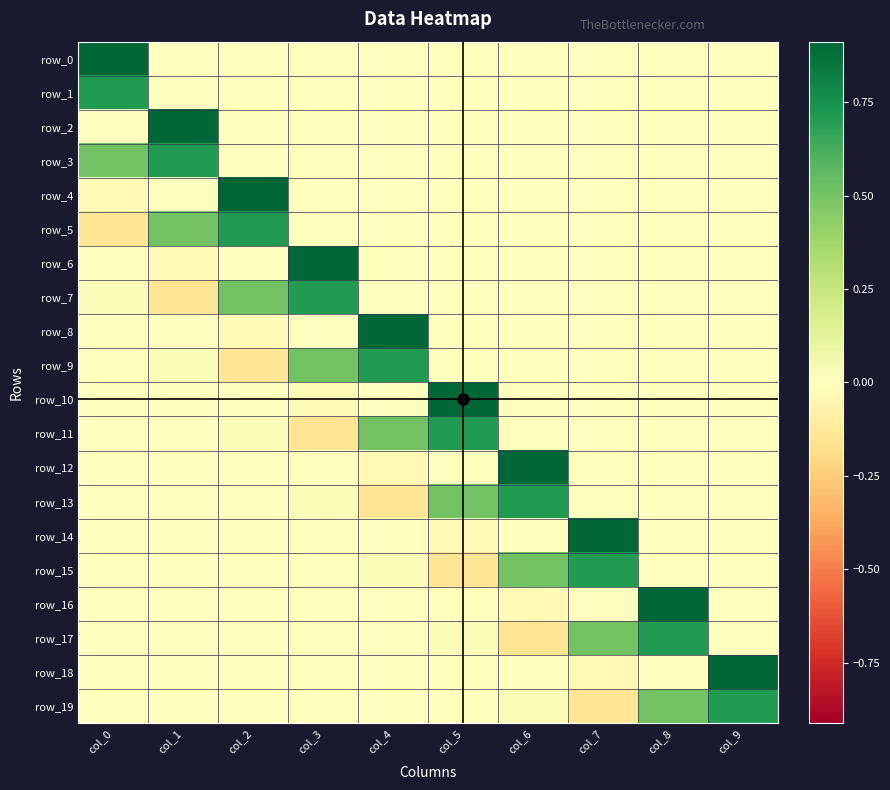

How many values in row_6 are above zero?

3